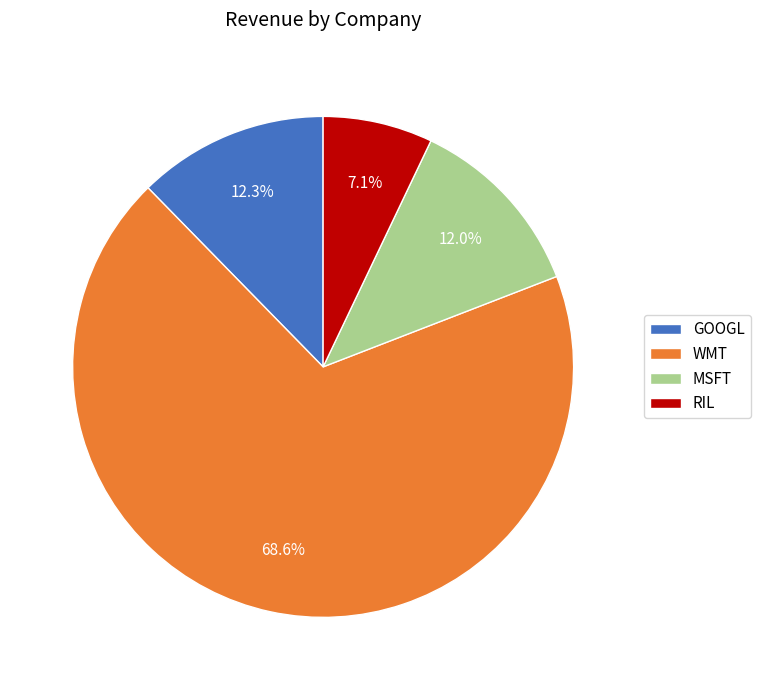

Does GOOGL represent more than half of the total?

No